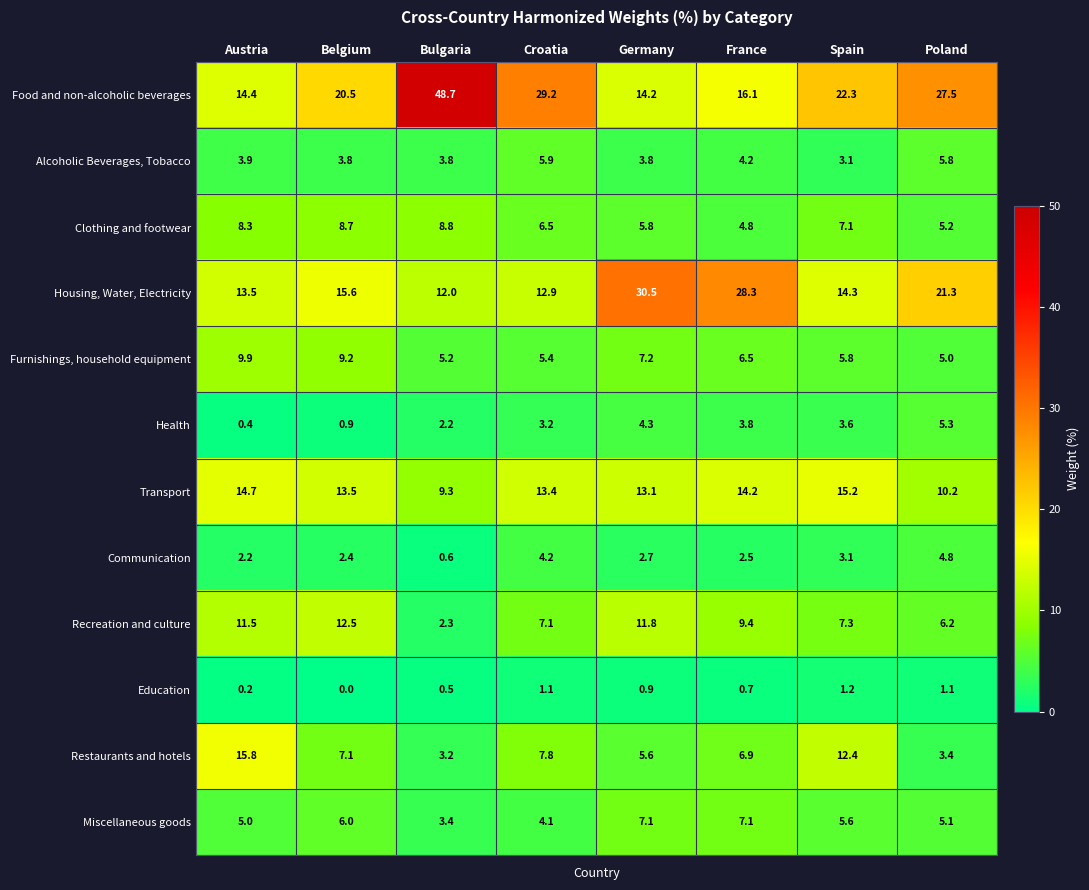

The value of Miscellaneous goods at Bulgaria is 1.9. True or false?

False